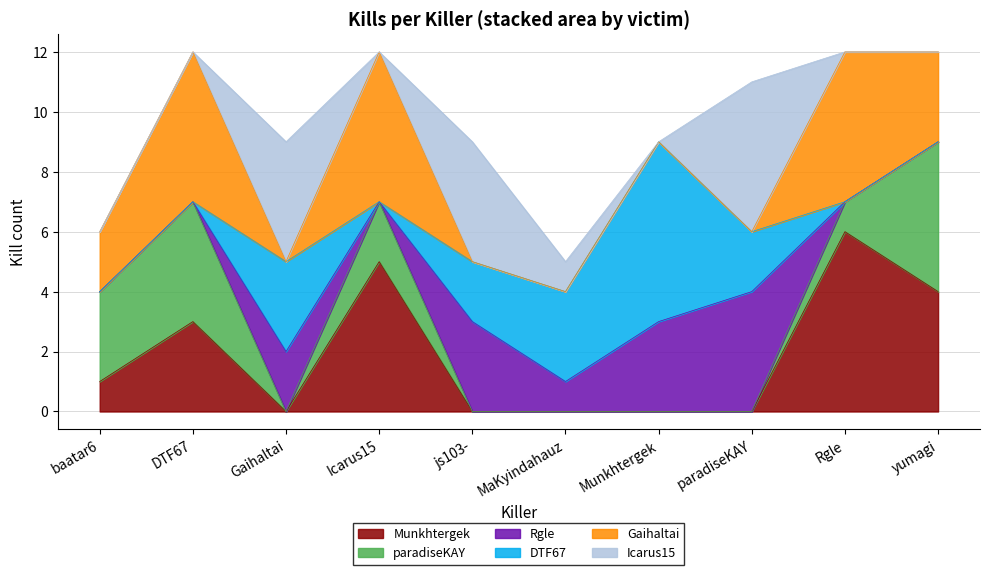

What is the spread (max minus min) of values at js103-?

4